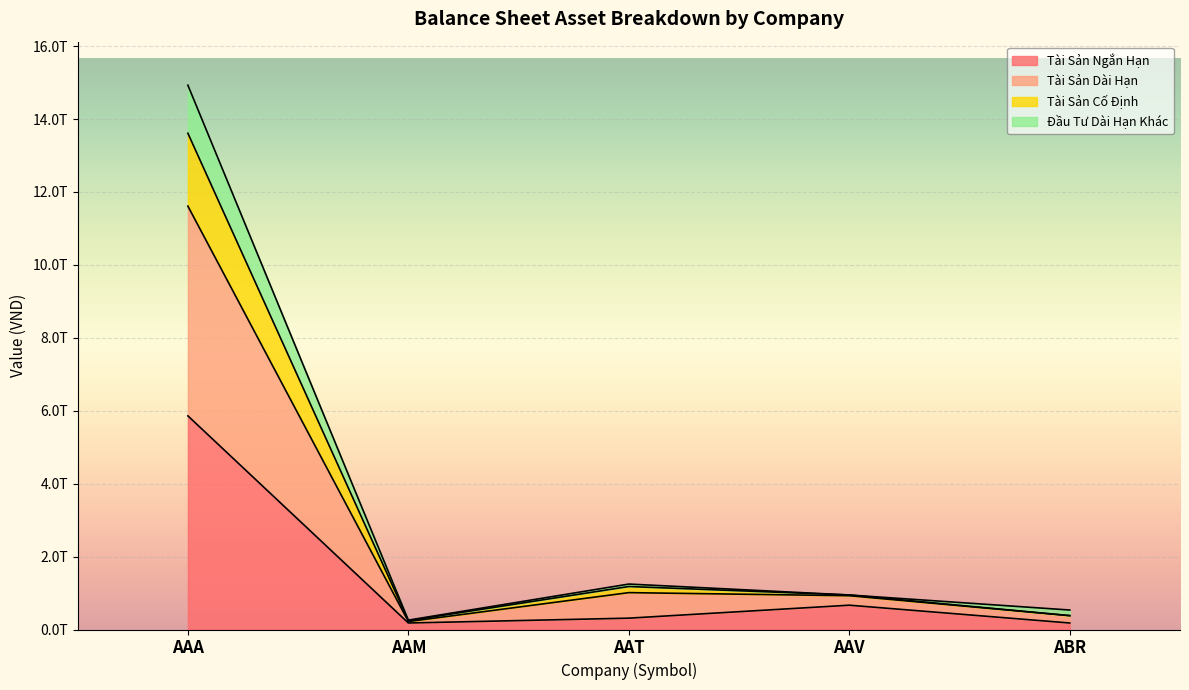

Reading left to right, what are all the values shown in this chart?

Tài Sản Ngắn Hạn: AAA=5858655780805	AAM=178337323741	AAT=311119312563	AAV=666455010292	ABR=178213412484
Tài Sản Dài Hạn: AAA=14926695537707	AAM=257182311567	AAT=1246328114278	AAV=946433689943	ABR=534091604149
Tài Sản Cố Định: AAA=13608740731442	AAM=242359005067	AAT=1179006114278	AAV=946433689943	ABR=380028433866
Đầu Tư Dài Hạn Khác: AAA=11610261843767	AAM=218109817654	AAT=1011228368206	AAV=926414369136	ABR=379945209284